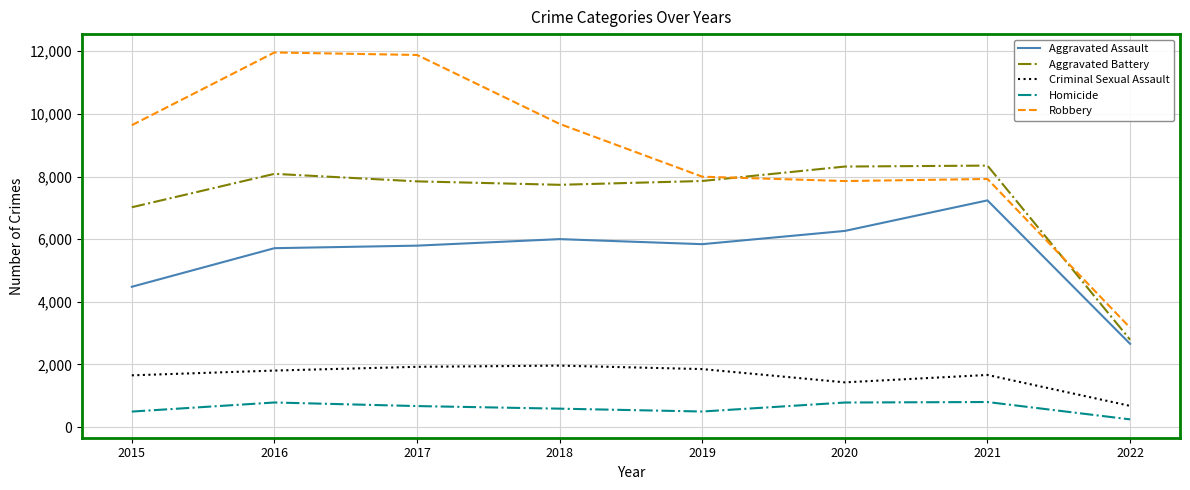

What is the greatest value displayed?

11960